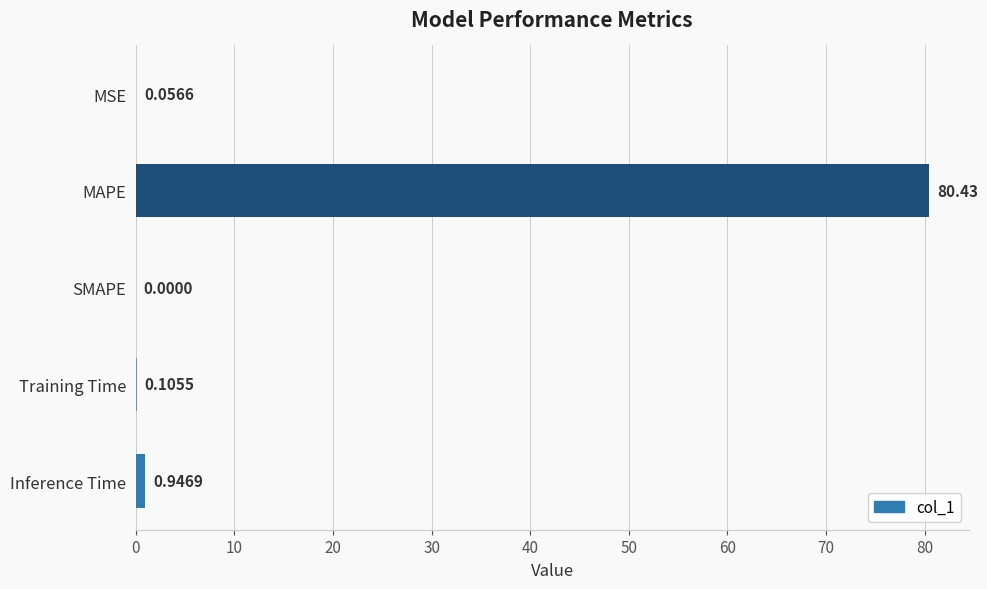

What is the change in value from SMAPE to Training Time?

+0.1